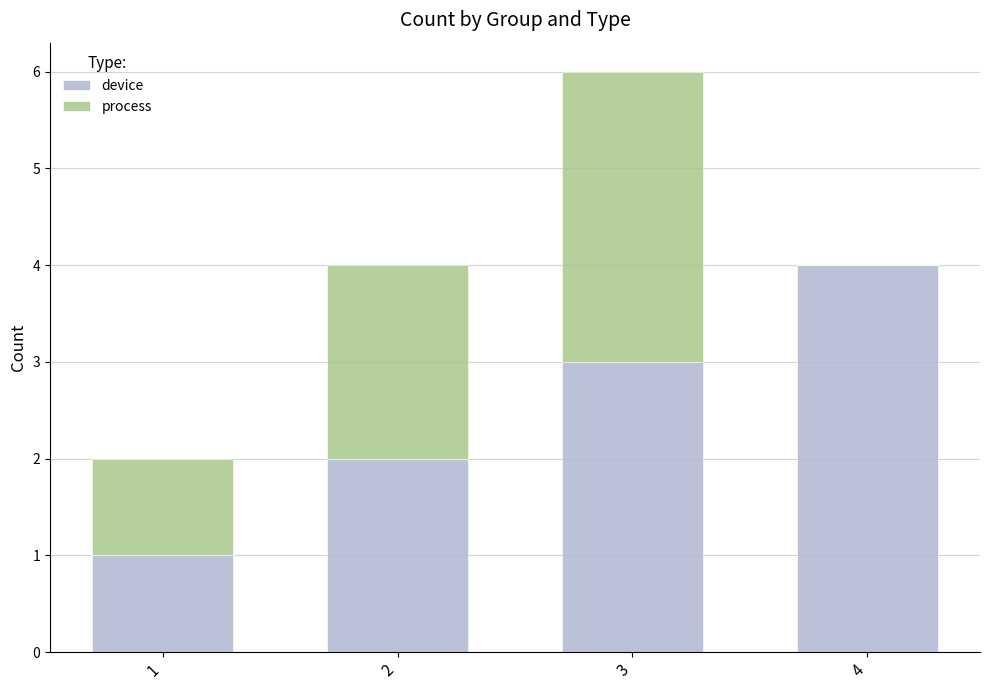

Reading left to right, transcribe the values for device.

1=1	2=2	3=3	4=4